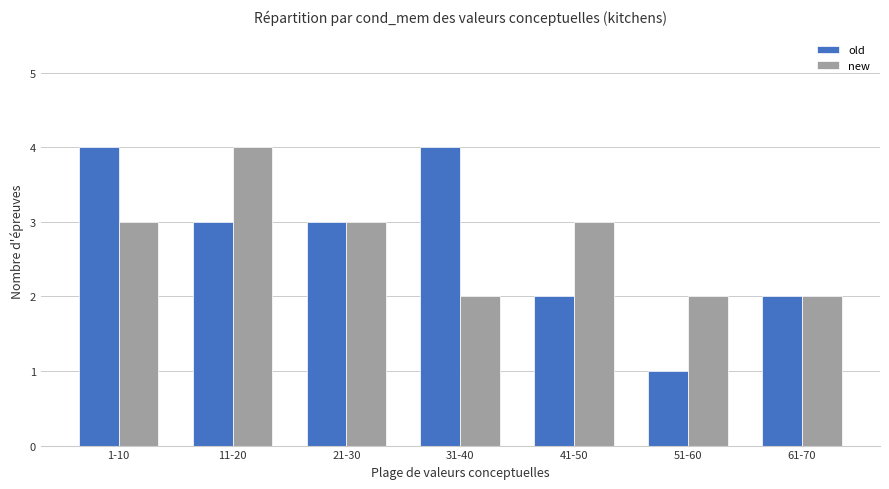

The old series shows 2 at 41-50. True or false?

True